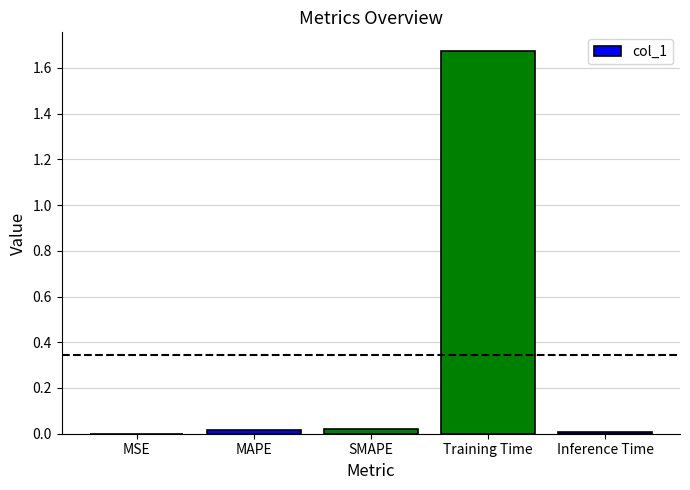

Which label corresponds to the largest value in the chart?

Training Time